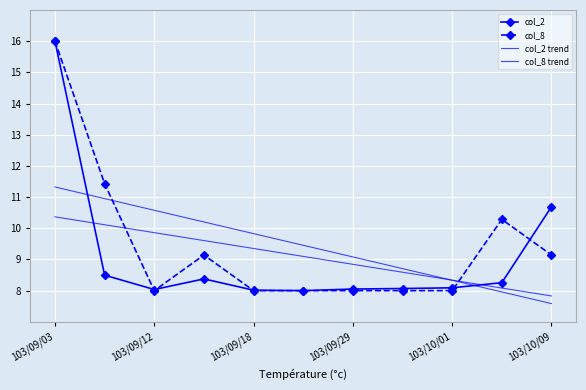

Reading left to right, transcribe all the data shown in this chart.

col_2: 16.0	8.5	8.0	8.4	8.0	8.0	8.1	8.1	8.1	8.3	10.7
col_8: 16.0	11.4	8.0	9.1	8.0	8.0	8.0	8.0	8.0	10.3	9.1
col_2 trend: 10.4	10.1	9.9	9.6	9.4	9.1	8.8	8.6	8.3	8.1	7.8
col_8 trend: 11.3	11.0	10.6	10.2	9.8	9.5	9.1	8.7	8.3	8.0	7.6